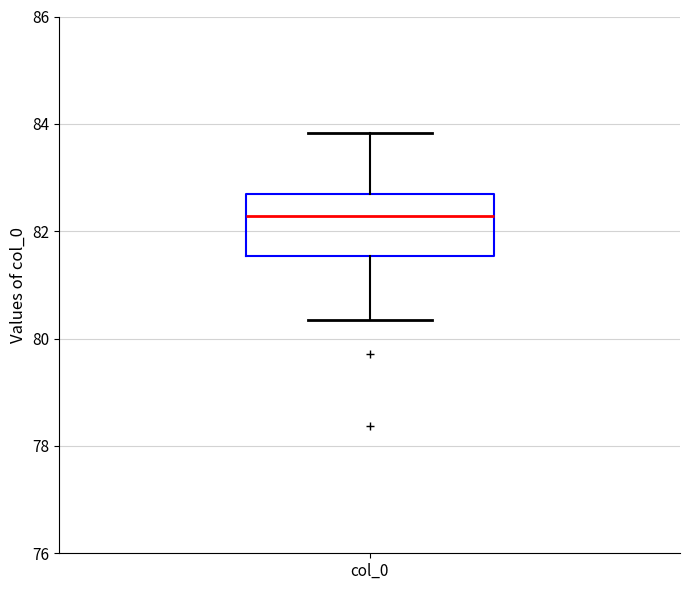

Read this box plot against the y-axis: the position of the median line, the range covered by the box, and the ends of both whiskers. The values are not printed on the chart, so give them approximately, as read against the axis.

median 82.2, box 81.6 to 82.6, whiskers 80.4 to 83.8